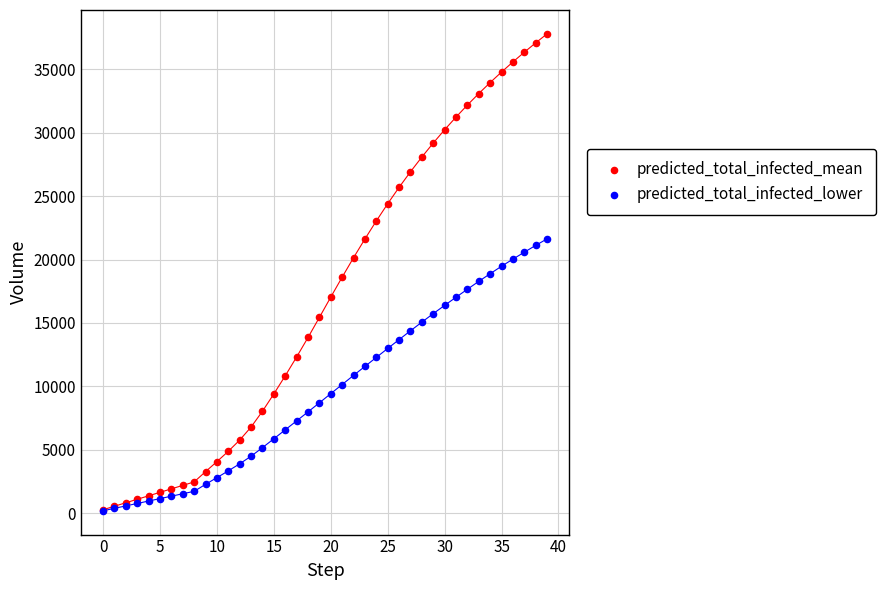

Which series contains the highest Y value?

predicted_total_infected_mean